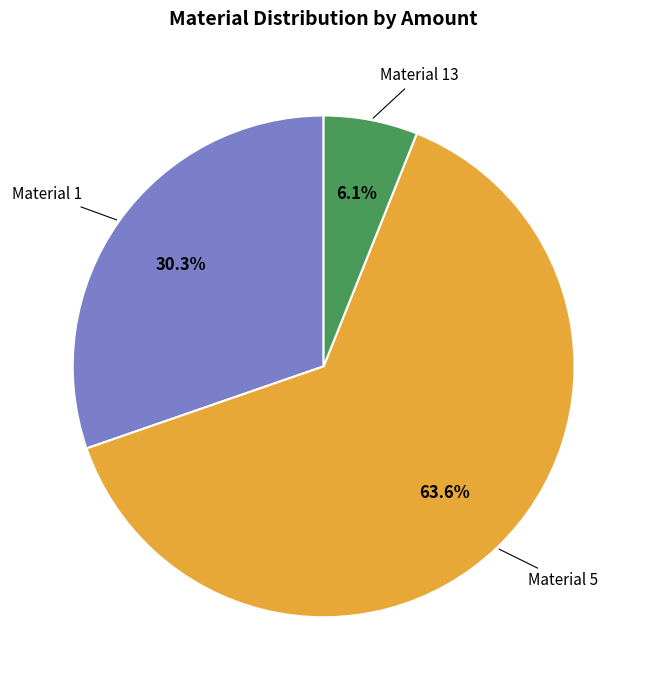

What is the largest slice in the pie chart?

Material 5